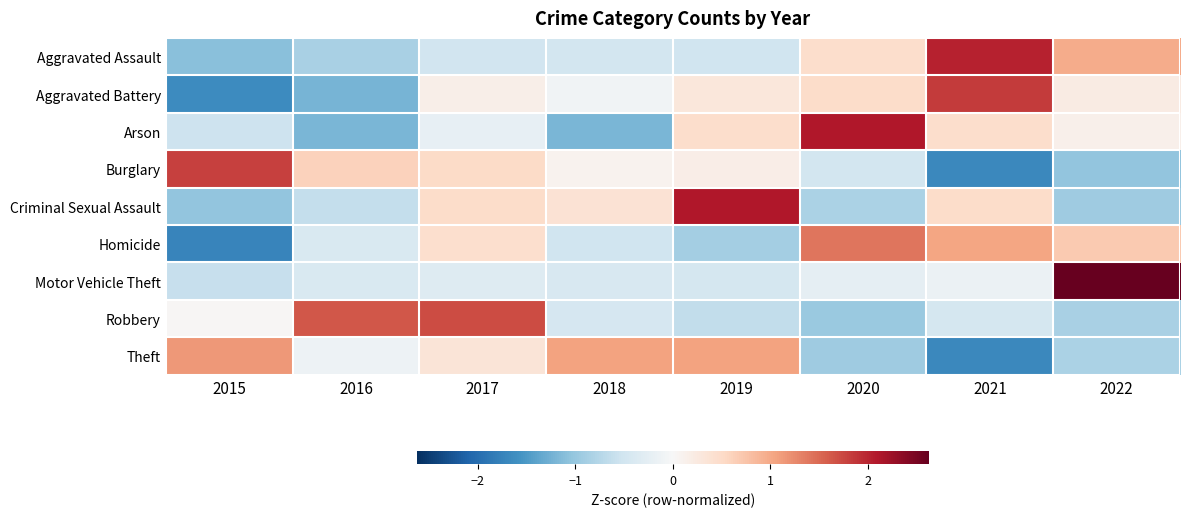

Reading left to right, transcribe all the data shown in this chart.

Aggravated Assault: 2015=-1.1	2016=-0.9	2017=-0.5	2018=-0.5	2019=-0.5	2020=0.5	2021=2.0	2022=1.0
Aggravated Battery: 2015=-1.7	2016=-1.2	2017=0.1	2018=-0.1	2019=0.3	2020=0.5	2021=1.8	2022=0.2
Arson: 2015=-0.5	2016=-1.2	2017=-0.2	2018=-1.2	2019=0.5	2020=2.1	2021=0.5	2022=0.1
Burglary: 2015=1.8	2016=0.6	2017=0.5	2018=0.1	2019=0.2	2020=-0.5	2021=-1.7	2022=-1.0
Criminal Sexual Assault: 2015=-1.0	2016=-0.6	2017=0.5	2018=0.4	2019=2.1	2020=-0.8	2021=0.5	2022=-0.9
Homicide: 2015=-1.7	2016=-0.4	2017=0.4	2018=-0.5	2019=-0.9	2020=1.4	2021=1.0	2022=0.7
Motor Vehicle Theft: 2015=-0.6	2016=-0.4	2017=-0.3	2018=-0.4	2019=-0.5	2020=-0.2	2021=-0.2	2022=2.6
Robbery: 2015=0.0	2016=1.6	2017=1.7	2018=-0.5	2019=-0.6	2020=-1.0	2021=-0.5	2022=-0.8
Theft: 2015=1.1	2016=-0.1	2017=0.3	2018=1.1	2019=1.0	2020=-0.9	2021=-1.7	2022=-0.8